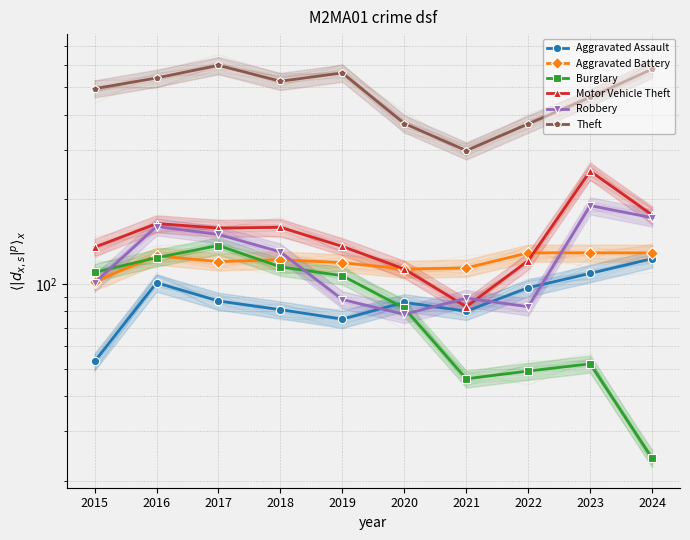

True or false: Aggravated Battery and Theft intersect in this chart.

False